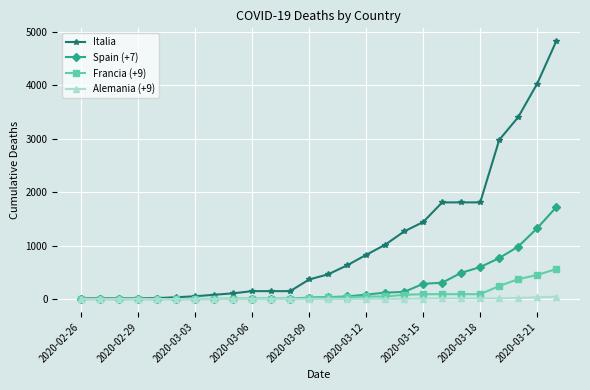

Which series has the largest total across all categories?

Italia